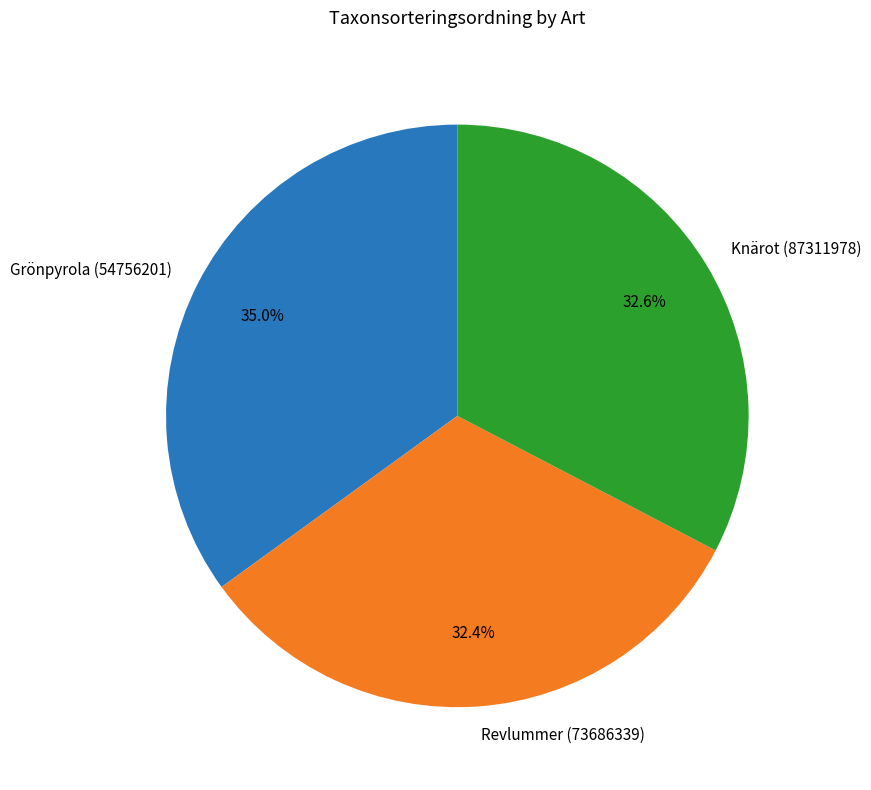

Which has a higher value, Revlummer (73686339) or Grönpyrola (54756201)?

Grönpyrola (54756201)